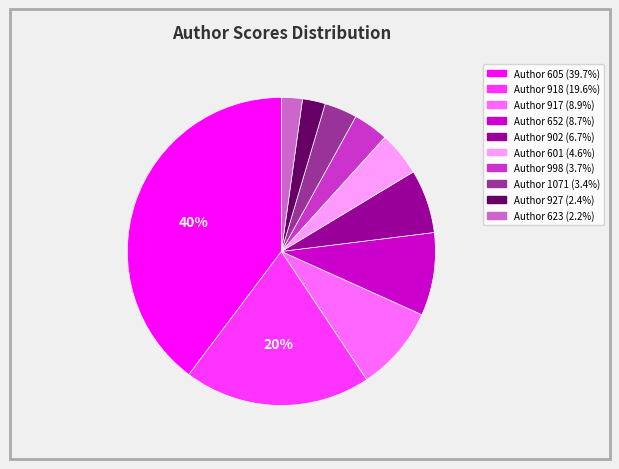

Is there a majority slice in this chart?

No